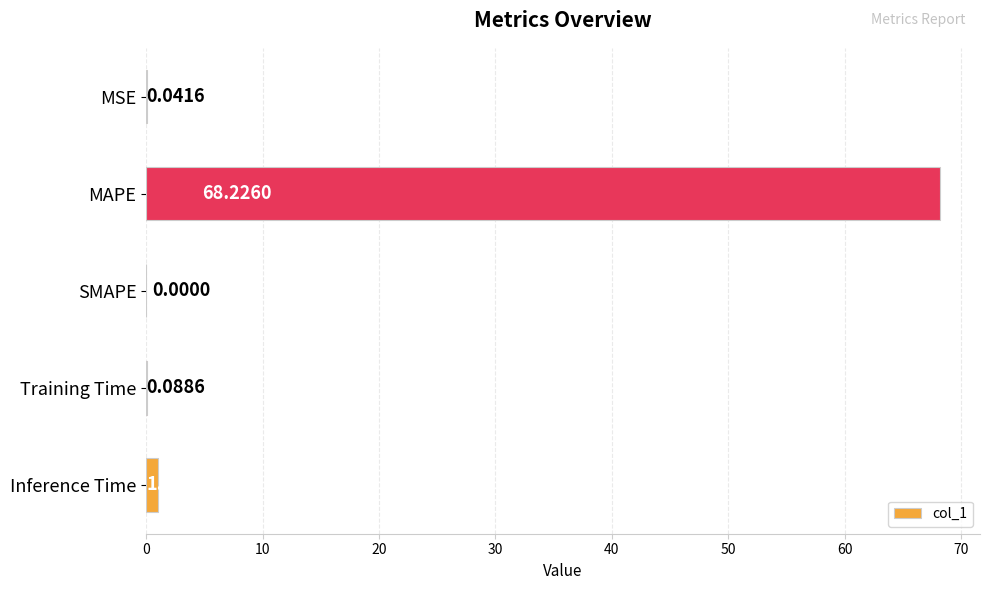

Which has a higher value, MSE or SMAPE?

MSE